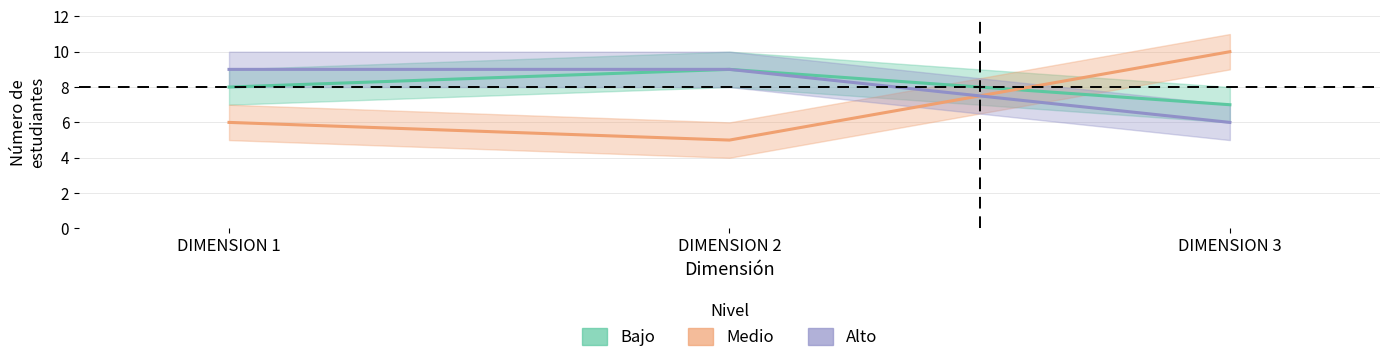

Which series changed the most between DIMENSION 2 and DIMENSION 3?

Medio